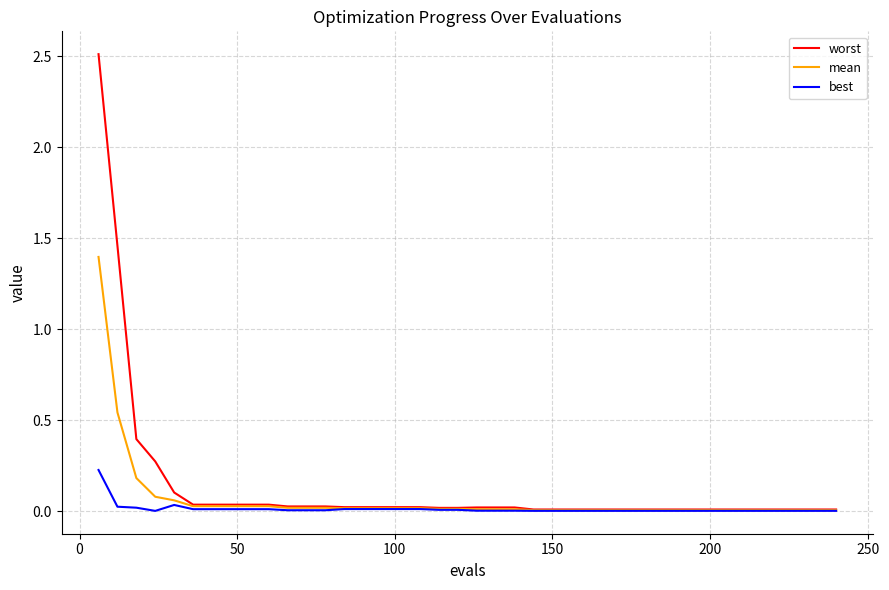

Which series has the largest range (max minus min)?

worst